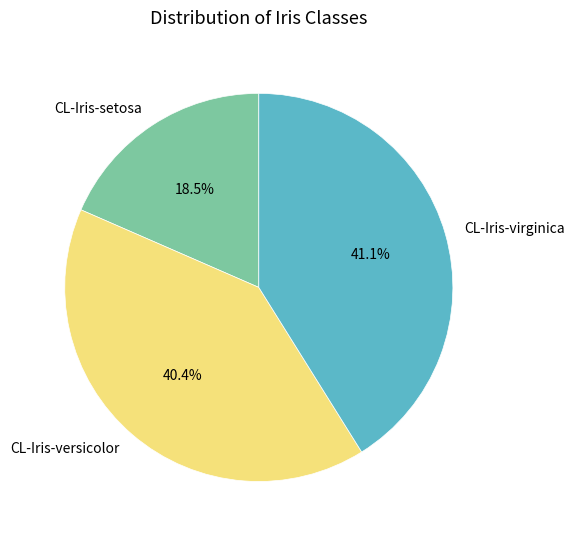

Which has a higher value, CL-Iris-versicolor or CL-Iris-setosa?

CL-Iris-versicolor